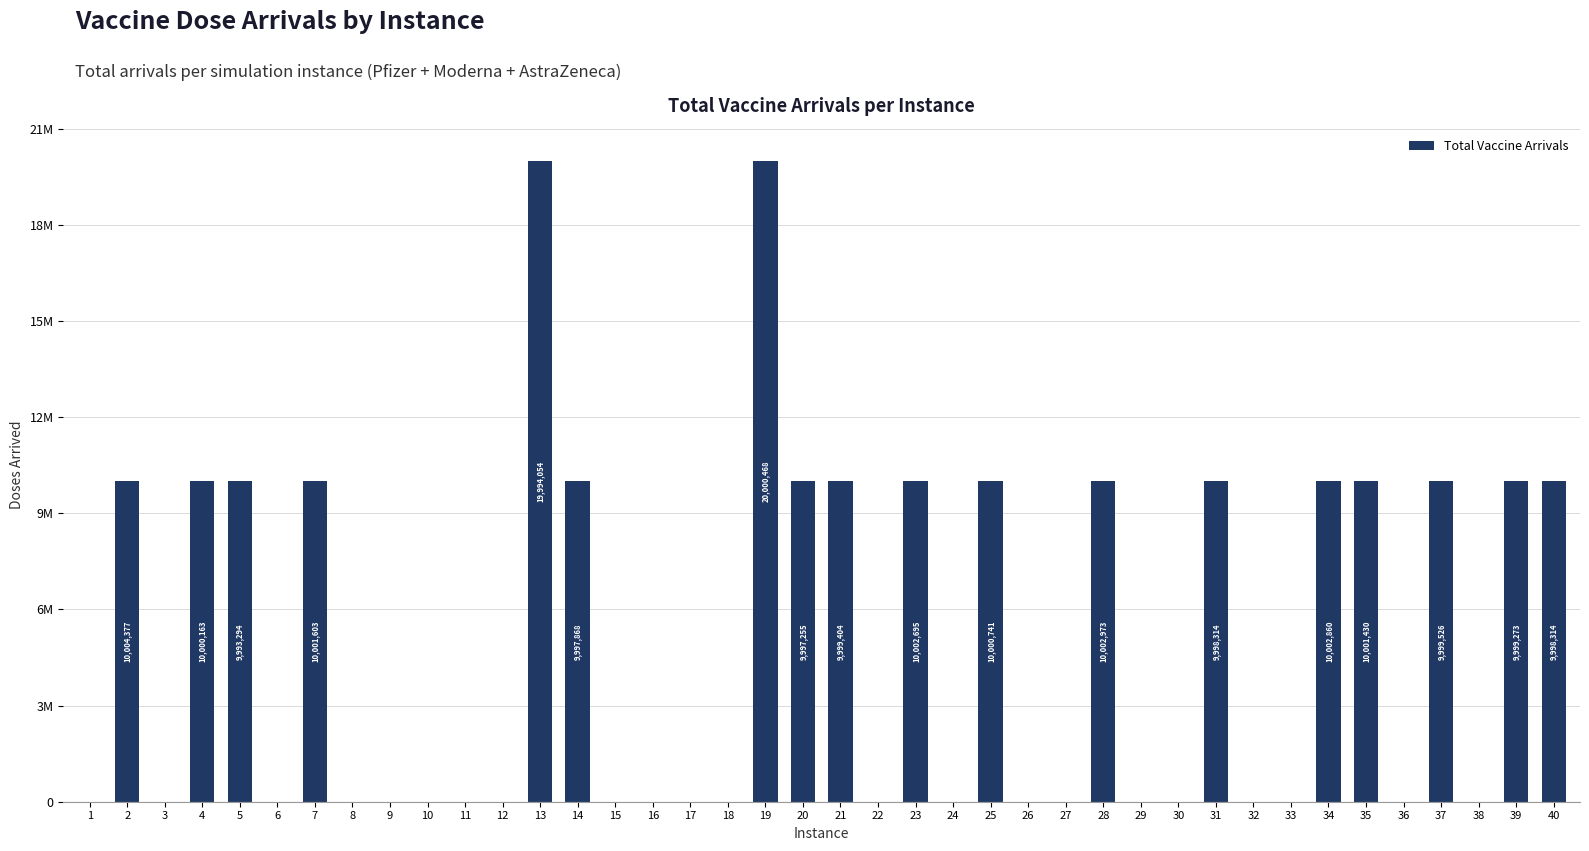

Count the number of data series in this chart.

1